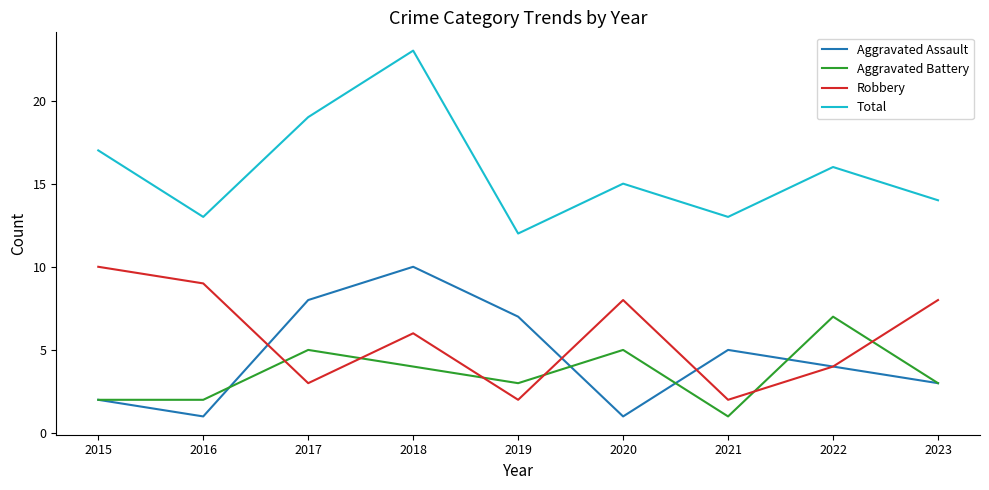

Where do Aggravated Battery and Robbery first cross each other?

2016 and 2017